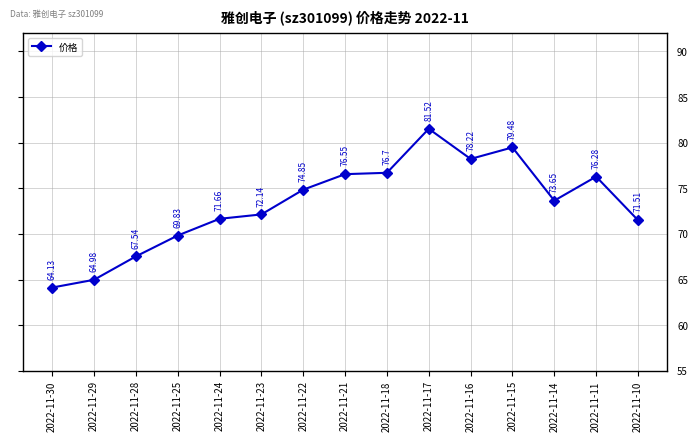

At which label is the value closest to 72?

2022-11-23